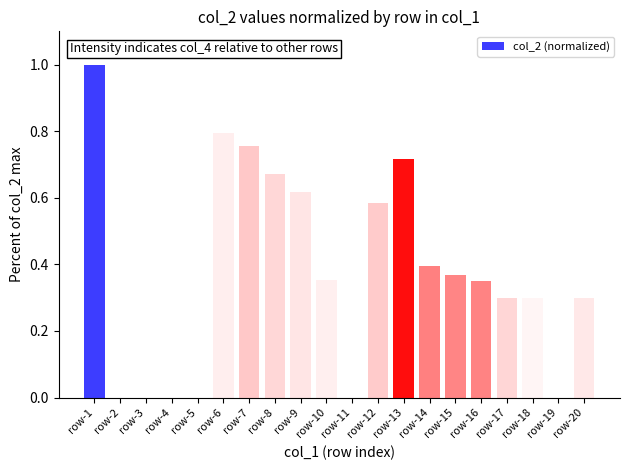

The chart shows a value of 0.2 at row-5. True or false?

False